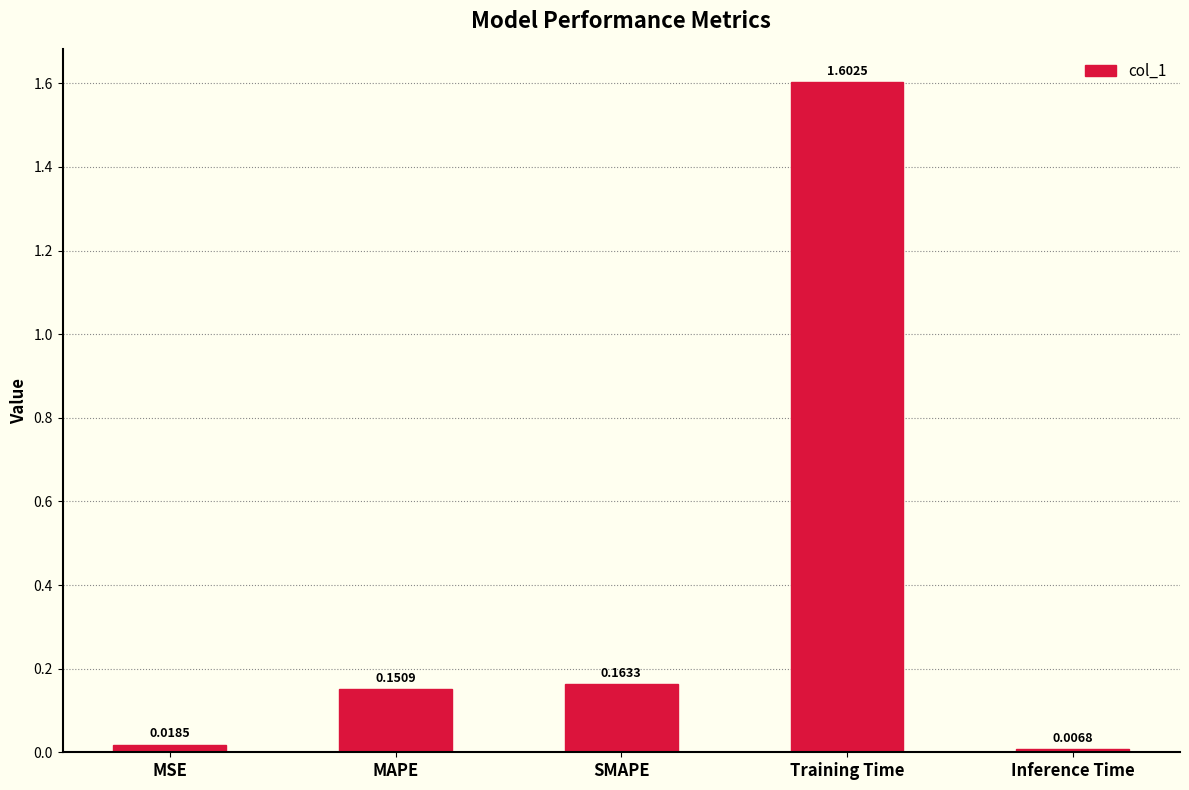

At which category does the chart reach its minimum across all series?

Inference Time